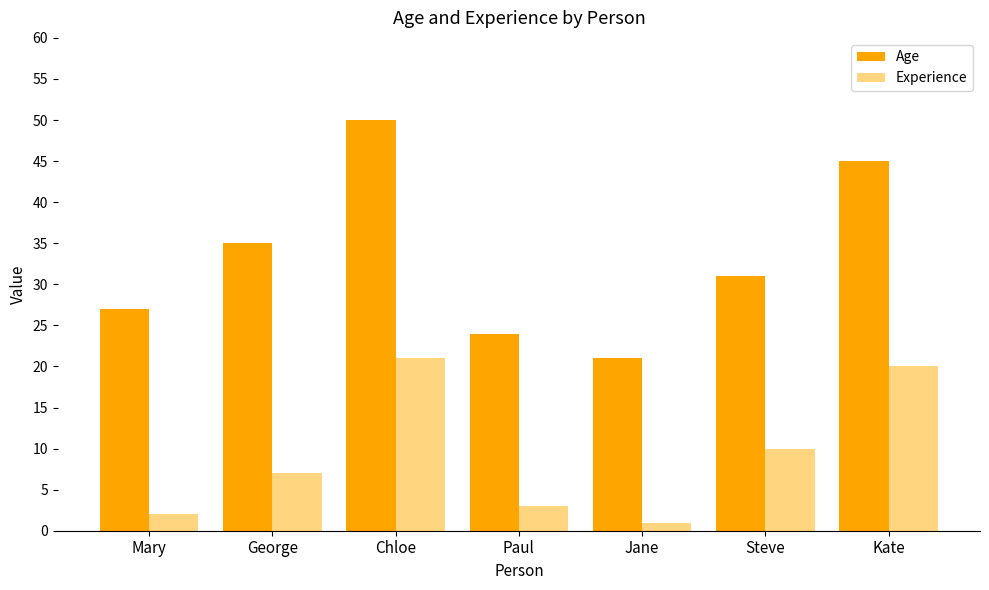

Which series has the largest range (max minus min)?

Age